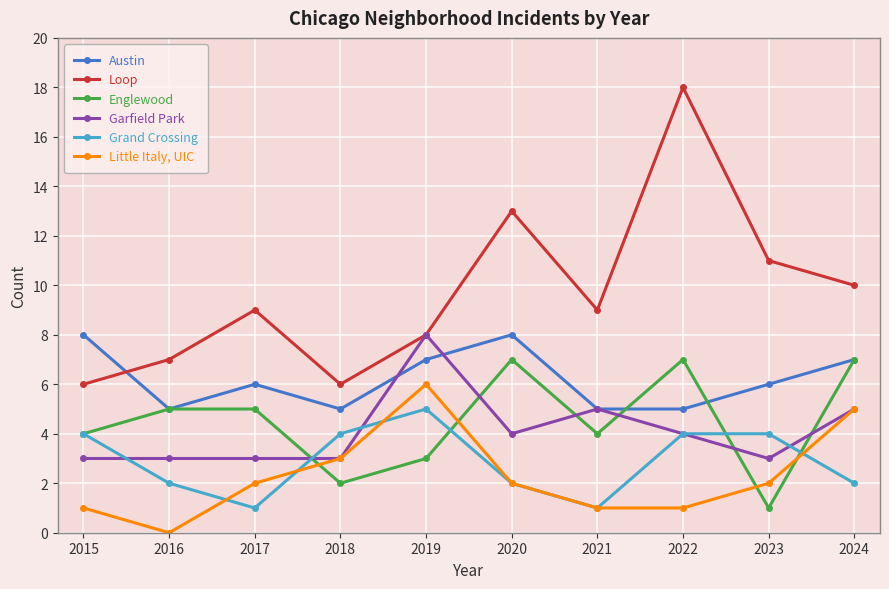

Does the chart have visible grid lines?

Yes